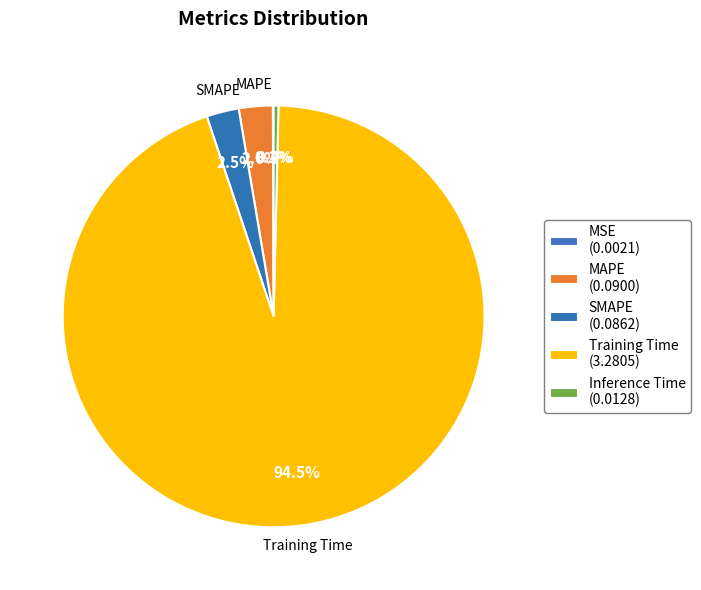

Is the sum of MSE and Training Time greater than half?

Yes